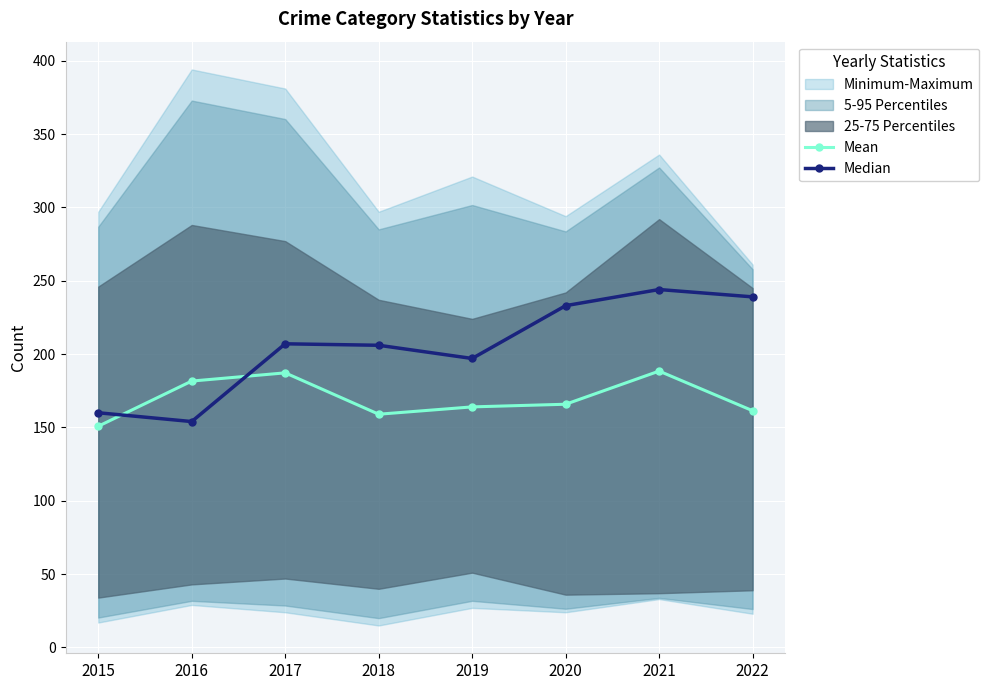

Which series ends up on top after the final intersection of Median and Mean?

Median